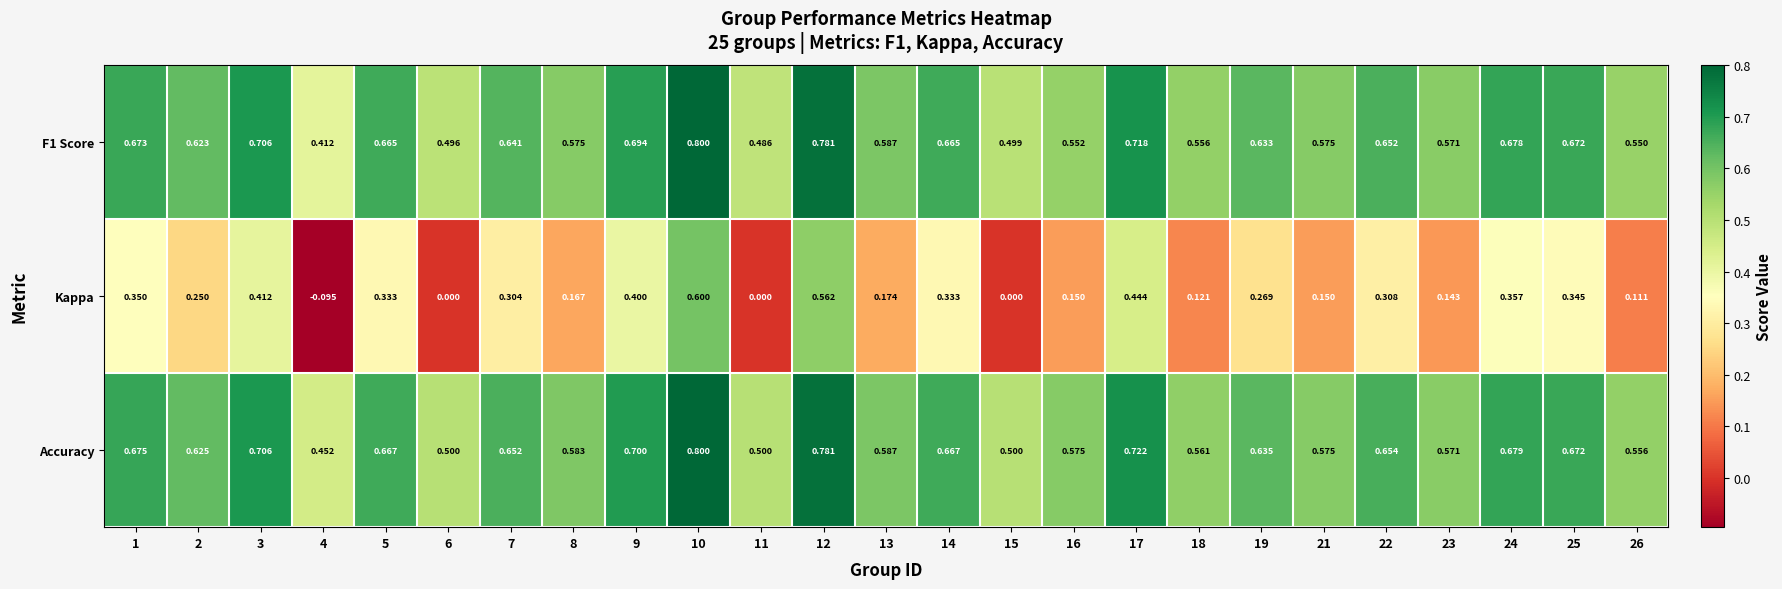

Is the value of Kappa at 23 greater than the value of F1 Score at 7?

No